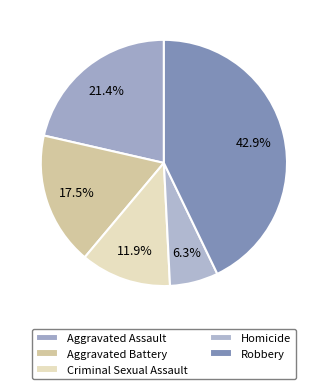

How many segments does this pie chart have?

5